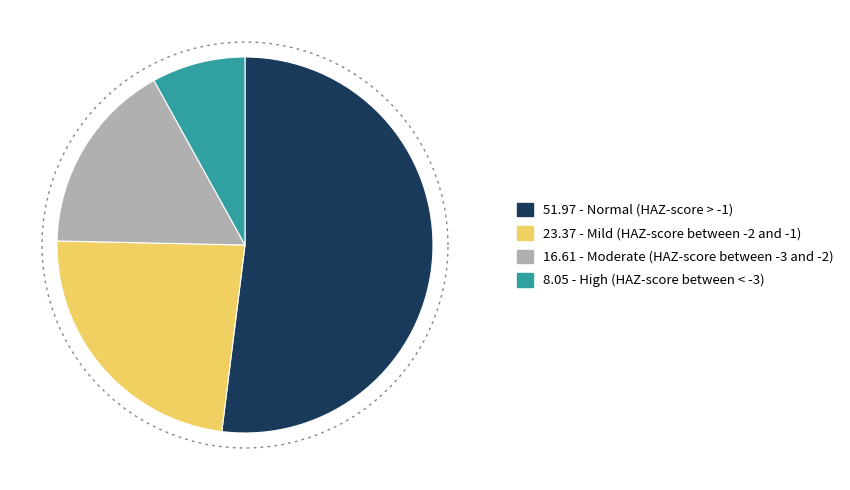

Does Mild (HAZ-score between -2 and -1) account for over 50% of the chart?

No